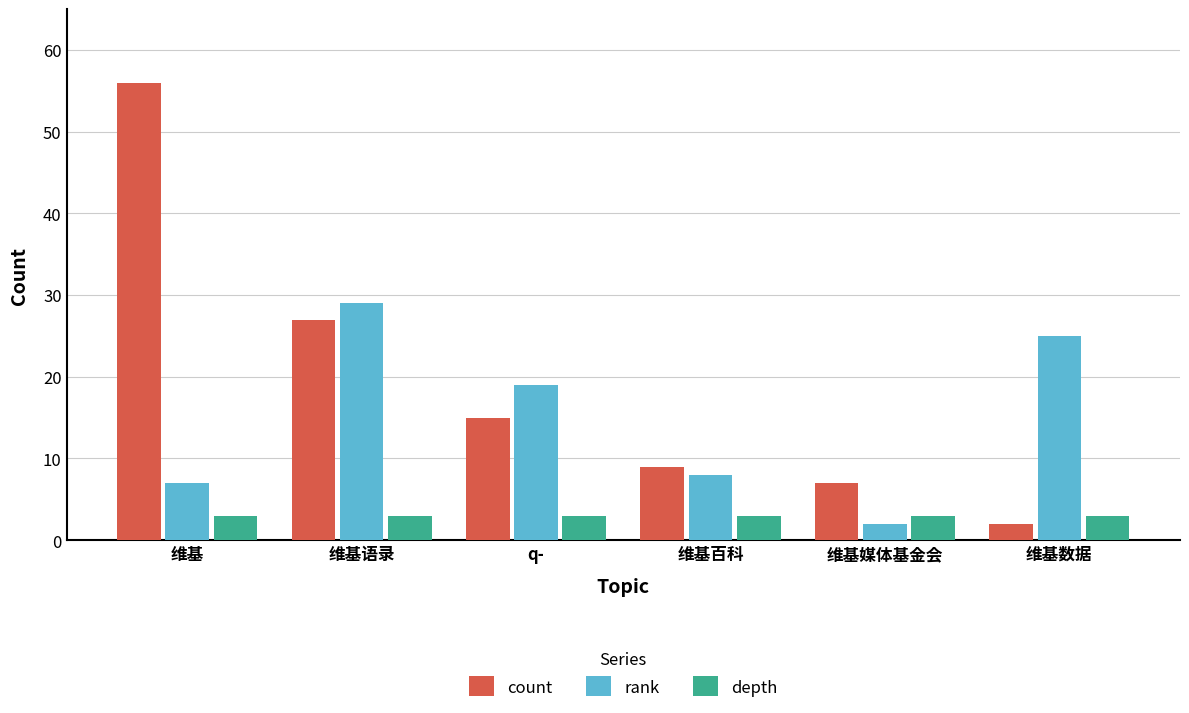

Which series has the widest spread of values?

count